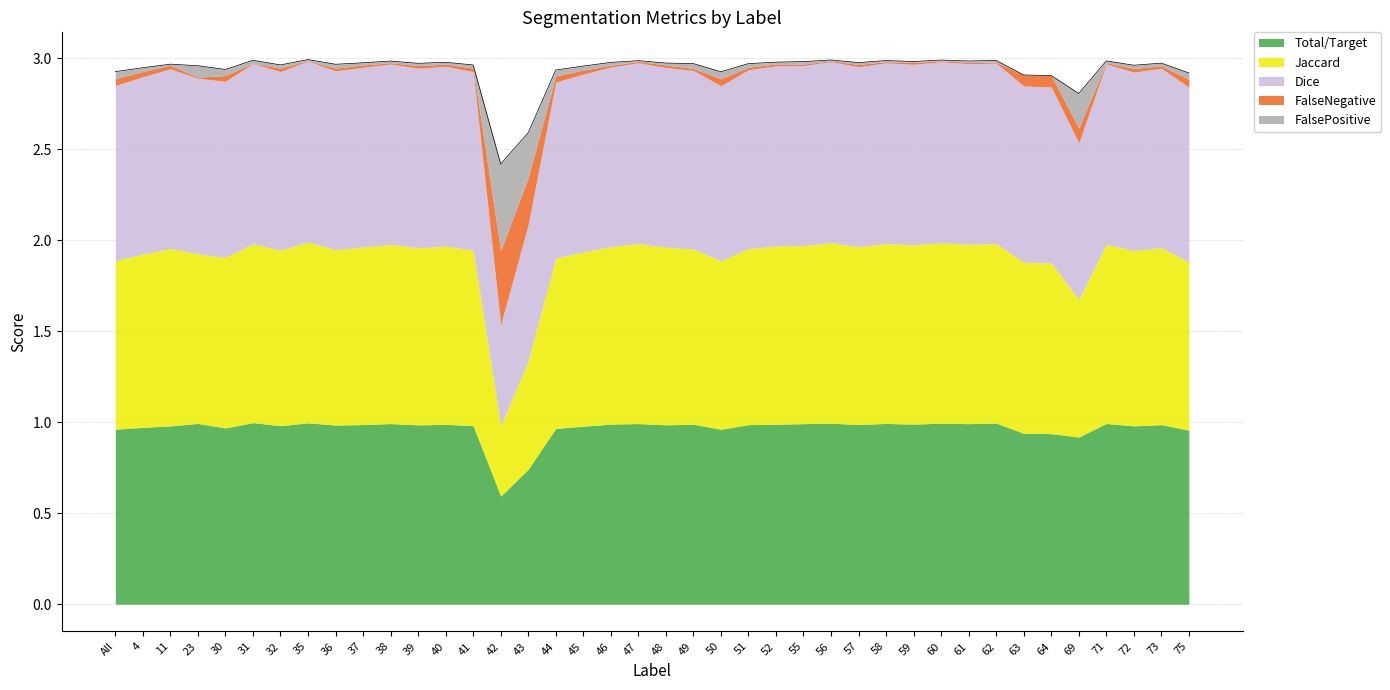

What is the total value across all series at 71?

3.0